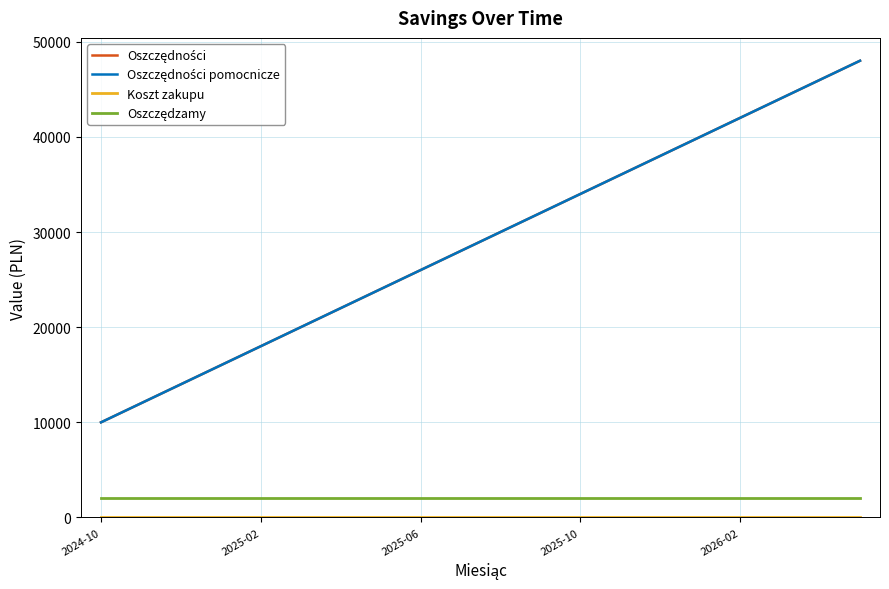

Which series has the largest range (max minus min)?

Oszczędności